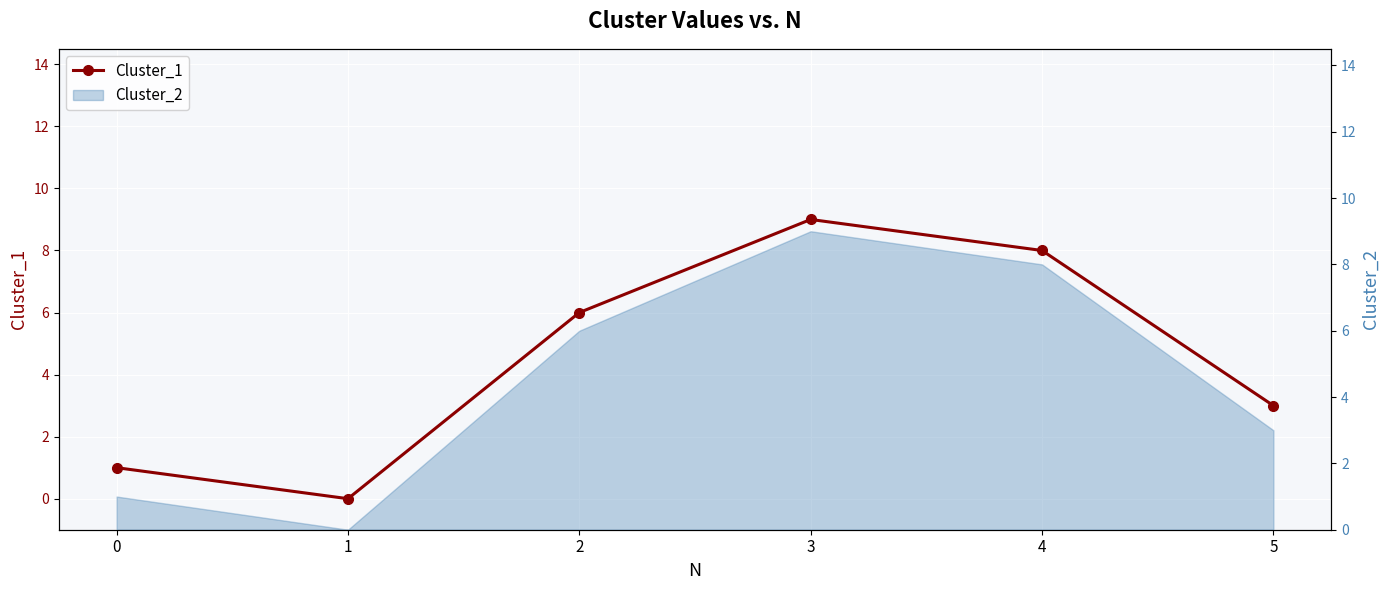

How many values are between 1 and 8?

4